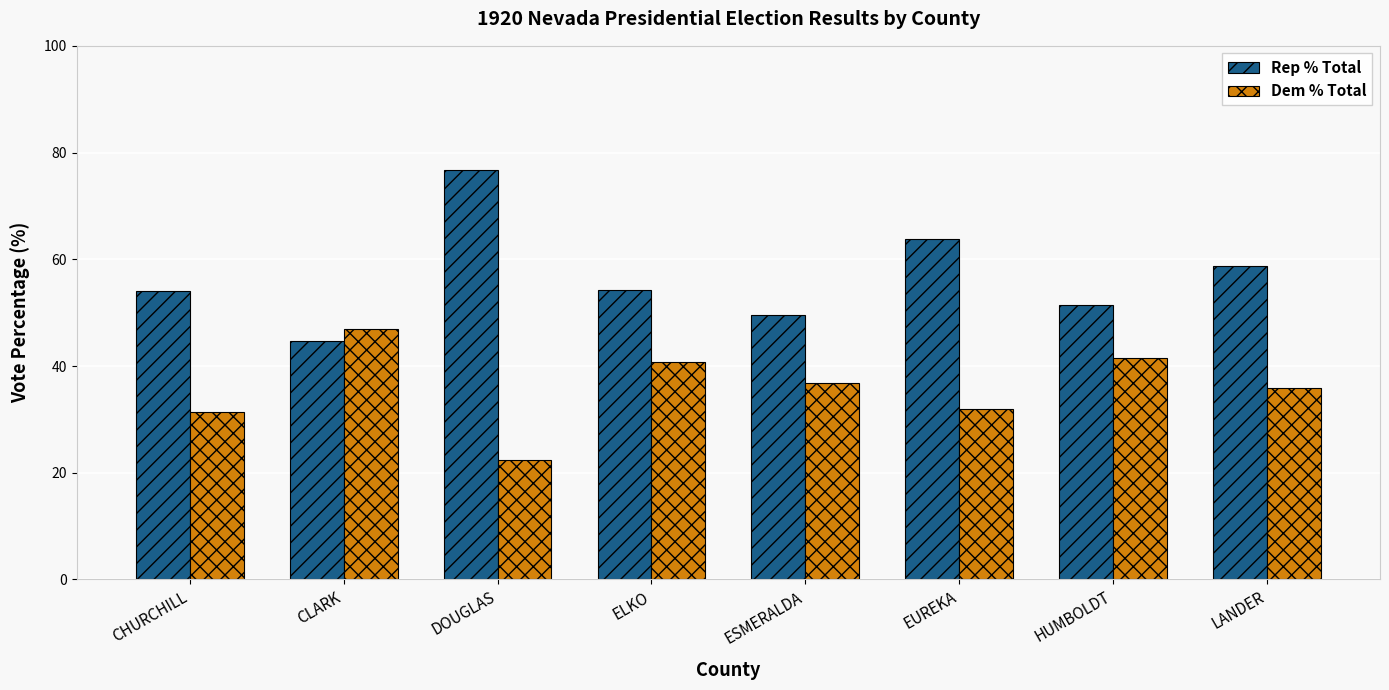

What is the value of the Rep % Total bar at the 8th from the left?

58.7